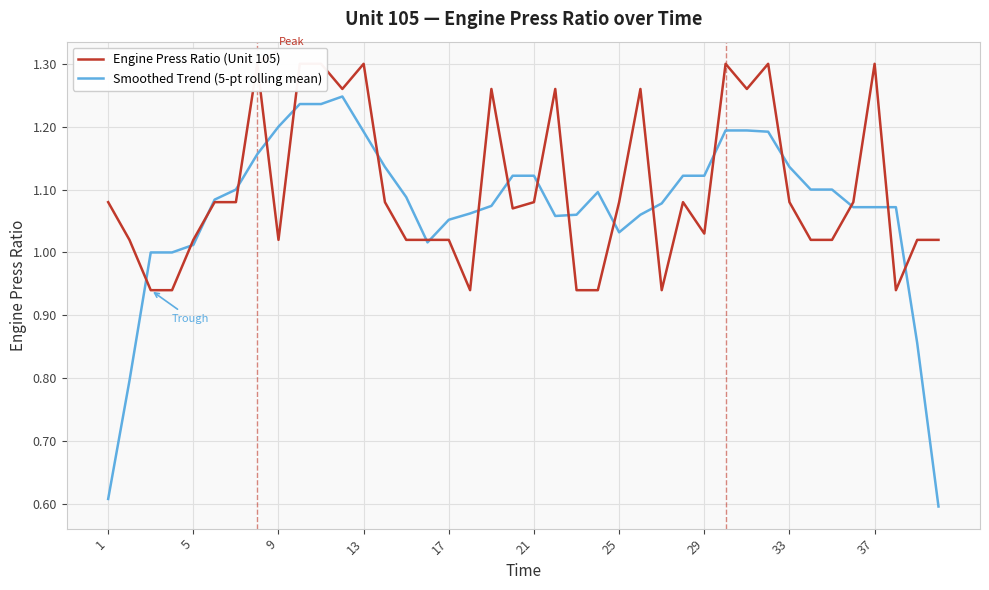

The Smoothed Trend (5-pt rolling mean) series shows 1.6 at 37. True or false?

False